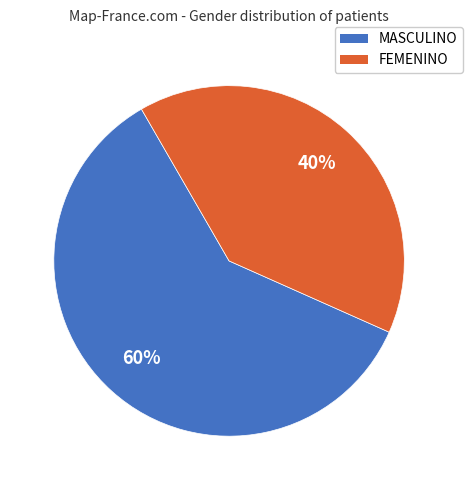

What is the ratio of the value at MASCULINO to the value at FEMENINO?

1.5